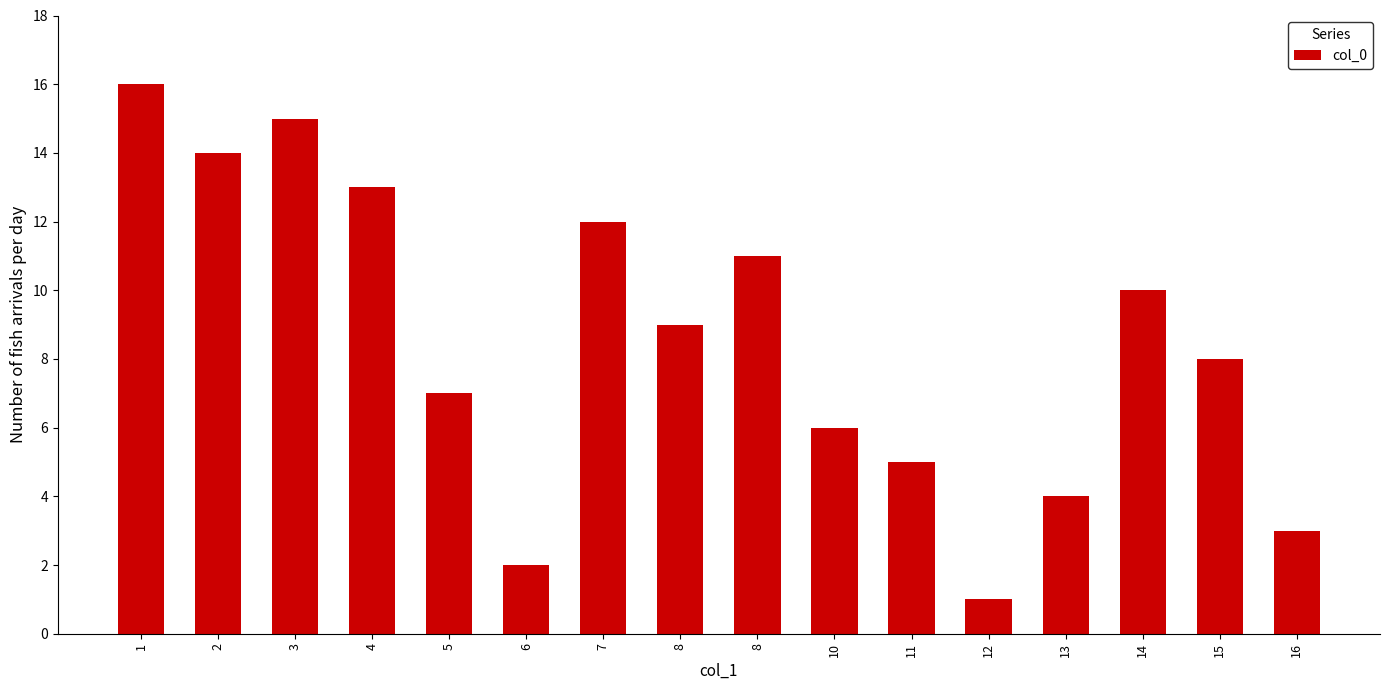

Rank the categories by value from highest to lowest.

1, 3, 2, 4, 7, 8, 14, 8, 15, 5, 10, 11, 13, 16, 6, 12